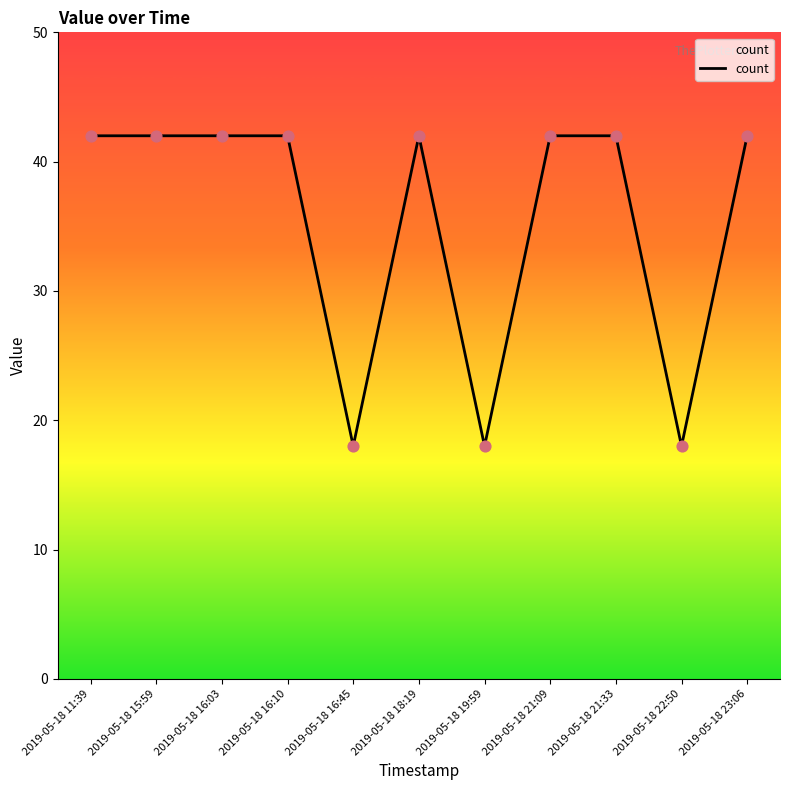

What is the ratio of the value at 2019-05-18 11:39 to the value at 2019-05-18 23:06?

1.0